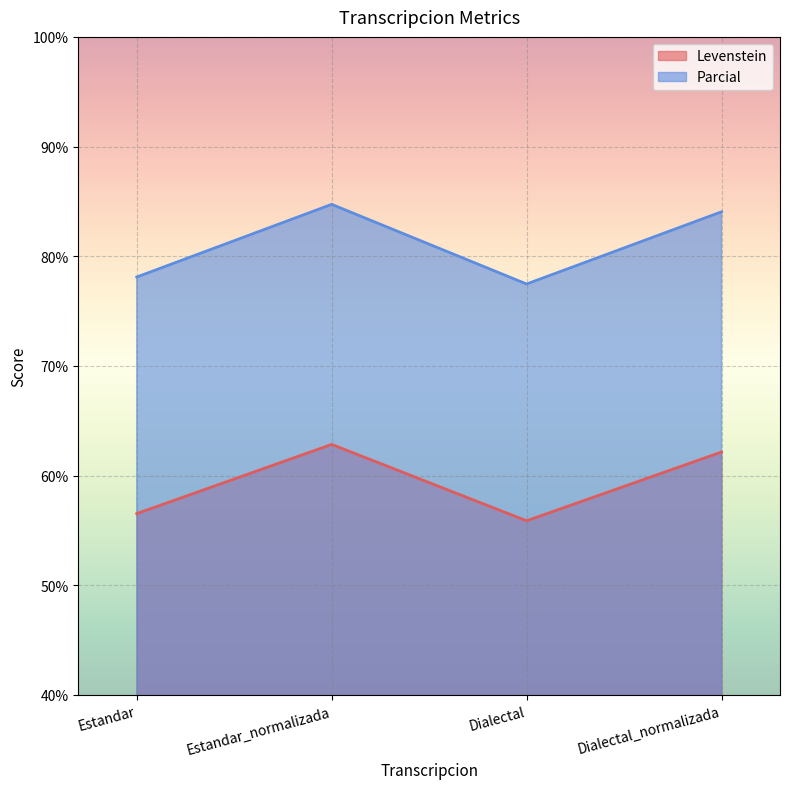

What is the total value across all series at Dialectal_normalizada?

146.2